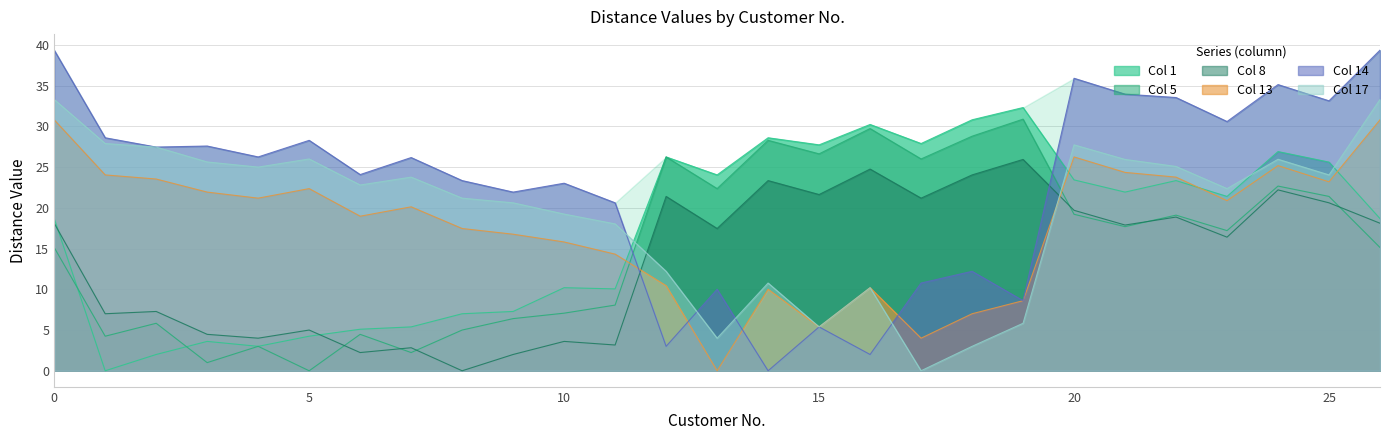

At which label is 8 closest to 12?

23